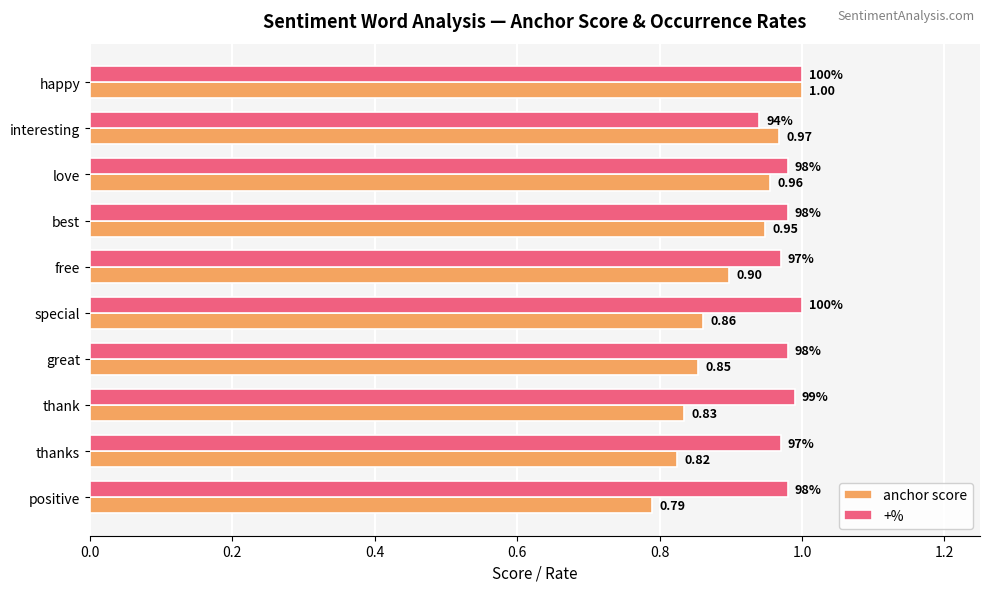

Between best and special, which series saw the biggest shift?

anchor score